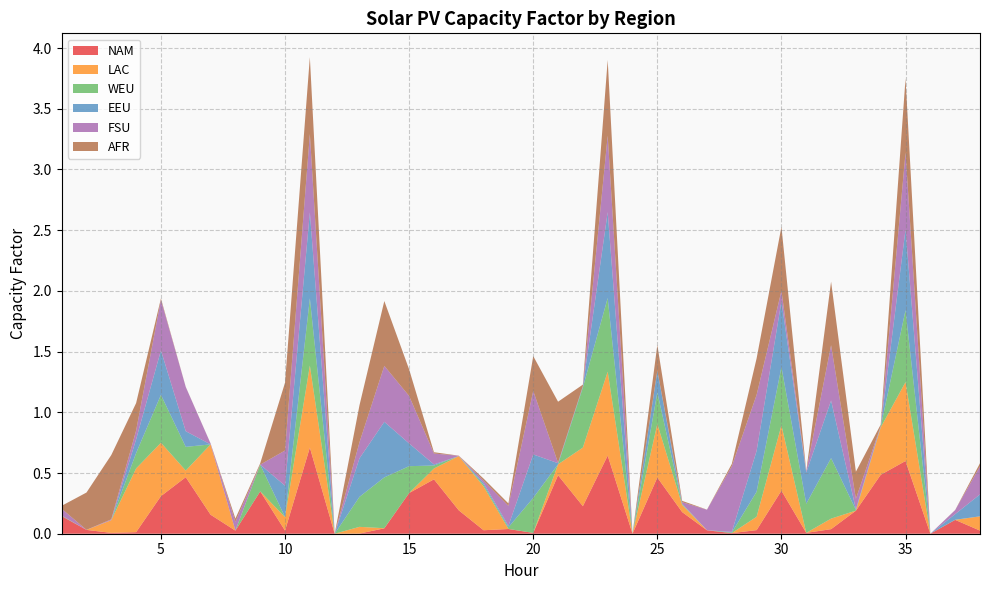

Reading left to right, list all the values displayed in this chart.

NAM: 1=0.1	2=0.0	3=0.0	4=0.0	5=0.3	6=0.5	7=0.2	8=0.0	9=0.3	10=0.0	11=0.7	12=0.0	13=0.0	14=0.0	15=0.3	16=0.4	17=0.2	18=0.0	19=0.0	20=0.0	21=0.5	22=0.2	23=0.6	24=0.0	25=0.5	26=0.2	27=0.0	28=0.0	29=0.0	30=0.4	31=0.0	32=0.0	33=0.2	34=0.5	35=0.6	36=0.0	37=0.1	38=0.0
LAC: 1=0.0	2=0.0	3=0.1	4=0.5	5=0.4	6=0.1	7=0.6	8=0.0	9=0.0	10=0.1	11=0.7	12=0.0	13=0.1	14=0.0	15=0.0	16=0.1	17=0.4	18=0.4	19=0.0	20=0.0	21=0.1	22=0.5	23=0.7	24=0.0	25=0.4	26=0.1	27=0.0	28=0.0	29=0.1	30=0.5	31=0.0	32=0.1	33=0.0	34=0.4	35=0.6	36=0.0	37=0.0	38=0.1
WEU: 1=0.0	2=0.0	3=0.0	4=0.1	5=0.4	6=0.2	7=0.0	8=0.0	9=0.2	10=0.0	11=0.6	12=0.0	13=0.2	14=0.4	15=0.2	16=0.0	17=0.0	18=0.0	19=0.0	20=0.3	21=0.0	22=0.5	23=0.6	24=0.0	25=0.3	26=0.0	27=0.0	28=0.0	29=0.2	30=0.5	31=0.2	32=0.5	33=0.0	34=0.0	35=0.6	36=0.0	37=0.0	38=0.0
EEU: 1=0.0	2=0.0	3=0.0	4=0.1	5=0.4	6=0.1	7=0.0	8=0.0	9=0.0	10=0.3	11=0.7	12=0.0	13=0.3	14=0.5	15=0.2	16=0.0	17=0.0	18=0.0	19=0.0	20=0.4	21=0.0	22=0.0	23=0.7	24=0.0	25=0.2	26=0.0	27=0.0	28=0.0	29=0.3	30=0.5	31=0.3	32=0.5	33=0.0	34=0.0	35=0.7	36=0.0	37=0.0	38=0.2
FSU: 1=0.1	2=0.0	3=0.0	4=0.1	5=0.4	6=0.4	7=0.0	8=0.1	9=0.0	10=0.3	11=0.6	12=0.0	13=0.1	14=0.5	15=0.4	16=0.1	17=0.0	18=0.0	19=0.2	20=0.5	21=0.0	22=0.0	23=0.6	24=0.0	25=0.0	26=0.0	27=0.2	28=0.5	29=0.5	30=0.1	31=0.0	32=0.5	33=0.1	34=0.0	35=0.6	36=0.0	37=0.0	38=0.2
AFR: 1=0.0	2=0.3	3=0.5	4=0.2	5=0.0	6=0.0	7=0.0	8=0.0	9=0.0	10=0.6	11=0.6	12=0.0	13=0.3	14=0.5	15=0.2	16=0.0	17=0.0	18=0.0	19=0.0	20=0.3	21=0.5	22=0.0	23=0.6	24=0.0	25=0.2	26=0.0	27=0.0	28=0.0	29=0.3	30=0.5	31=0.0	32=0.5	33=0.2	34=0.0	35=0.6	36=0.0	37=0.0	38=0.0